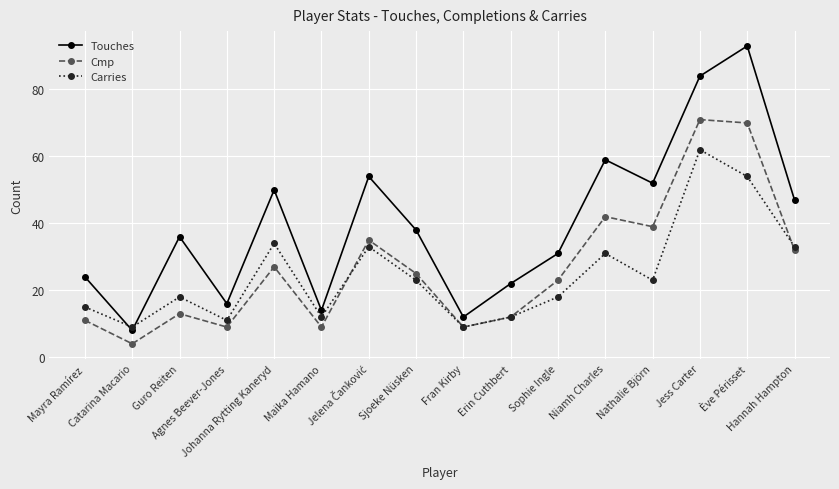

Is it true that Cmp equals 19 at Erin Cuthbert?

False